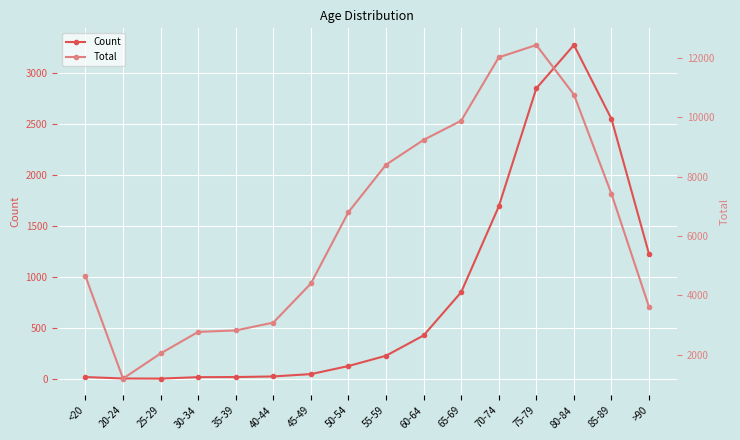

What is the smallest value displayed?

3